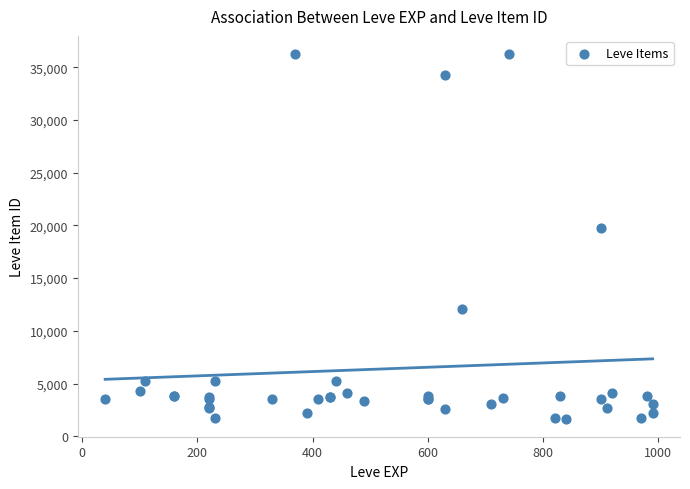

What Y value in the scatter plot is closest to 18967?

19744